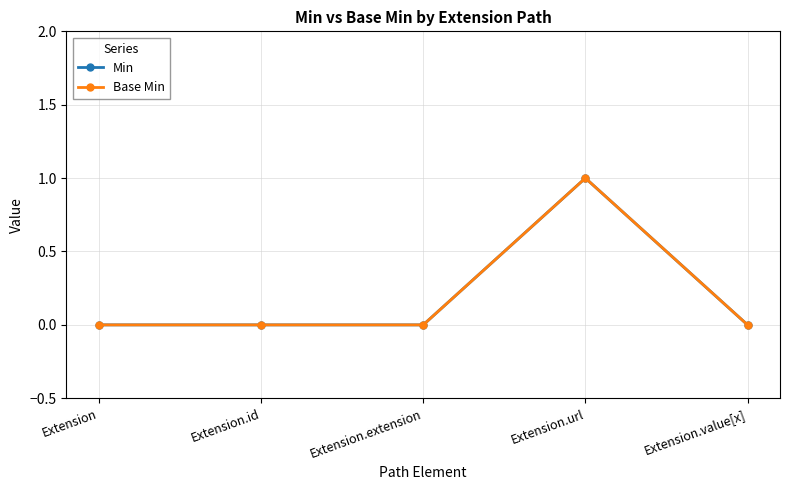

Does the chart have visible grid lines?

Yes